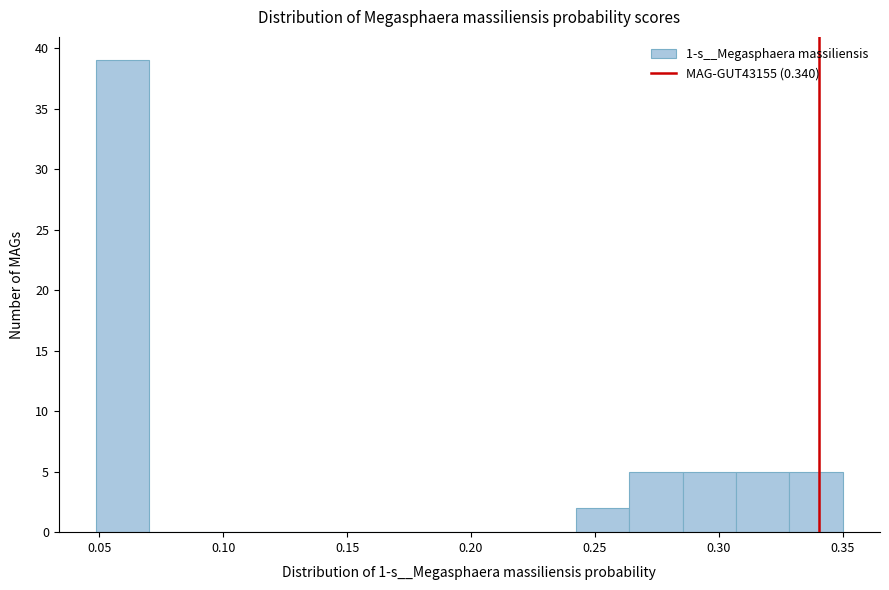

Reading left to right, transcribe this chart: for each bar, give the range it covers on the x-axis and its height. Neither the bar edges nor the heights are printed on the chart, so give them approximately, as read against the axes.

0.050 to 0.070: 39
0.070 to 0.090: 0
0.090 to 0.115: 0
0.115 to 0.135: 0
0.135 to 0.155: 0
0.155 to 0.180: 0
0.180 to 0.200: 0
0.200 to 0.220: 0
0.220 to 0.240: 0
0.240 to 0.265: 2
0.265 to 0.285: 5
0.285 to 0.305: 5
0.305 to 0.330: 5
0.330 to 0.350: 5